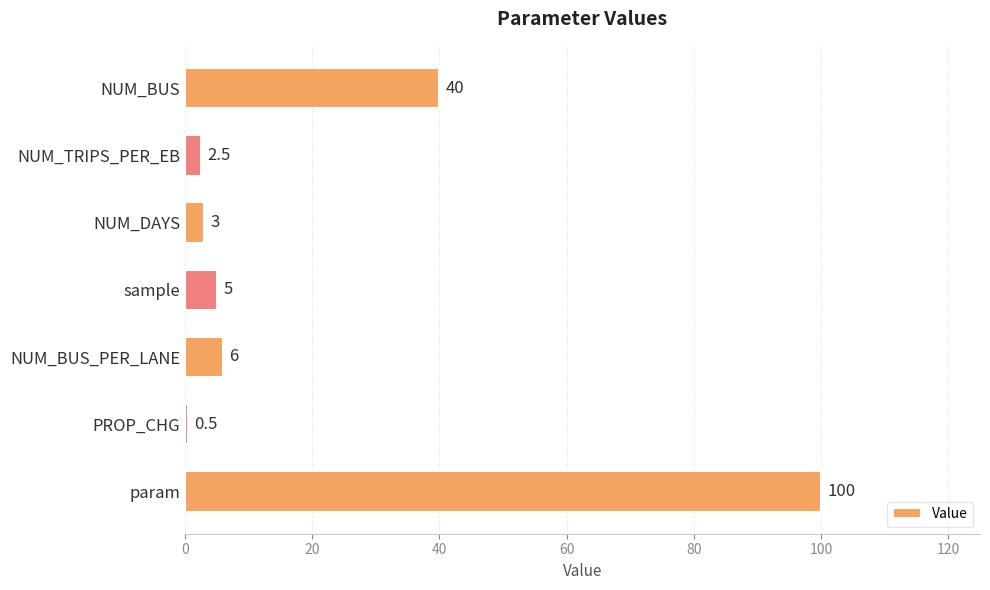

How many bars are there in total?

7